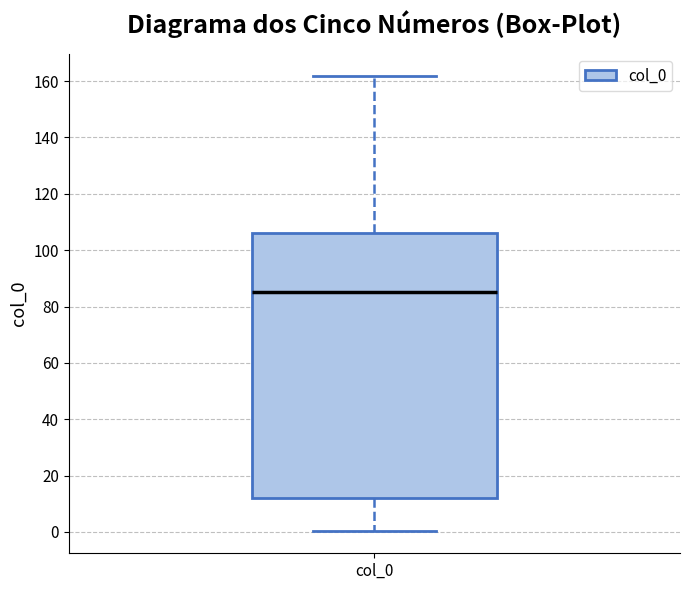

Where does the upper whisker of the box for col_0 end on the y-axis? The values are not printed on the chart, so give them approximately, as read against the axis.

162